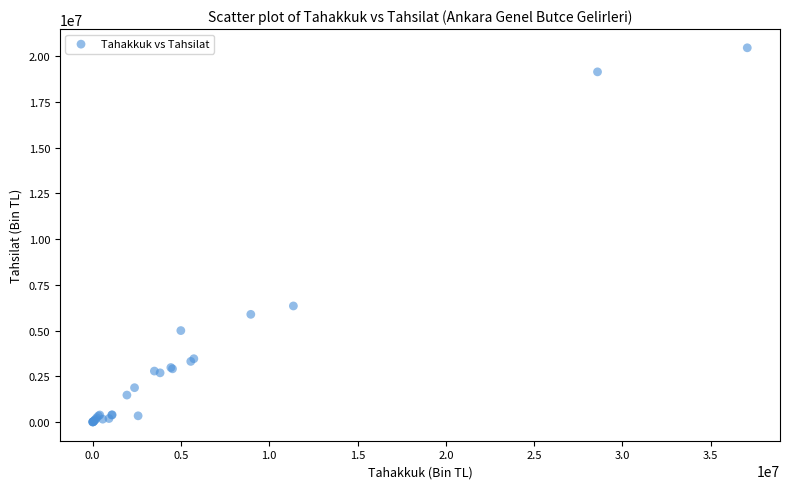

What Y value in the scatter plot is closest to 10227191?

6343659